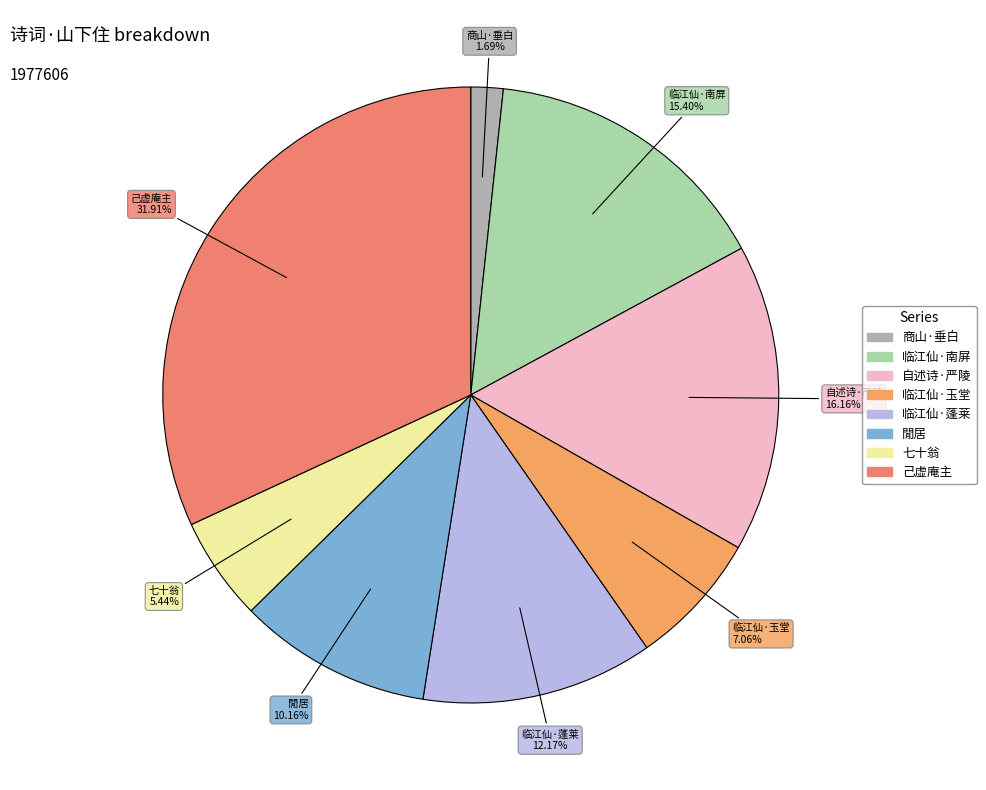

Is there any slice that represents more than half of the pie?

No